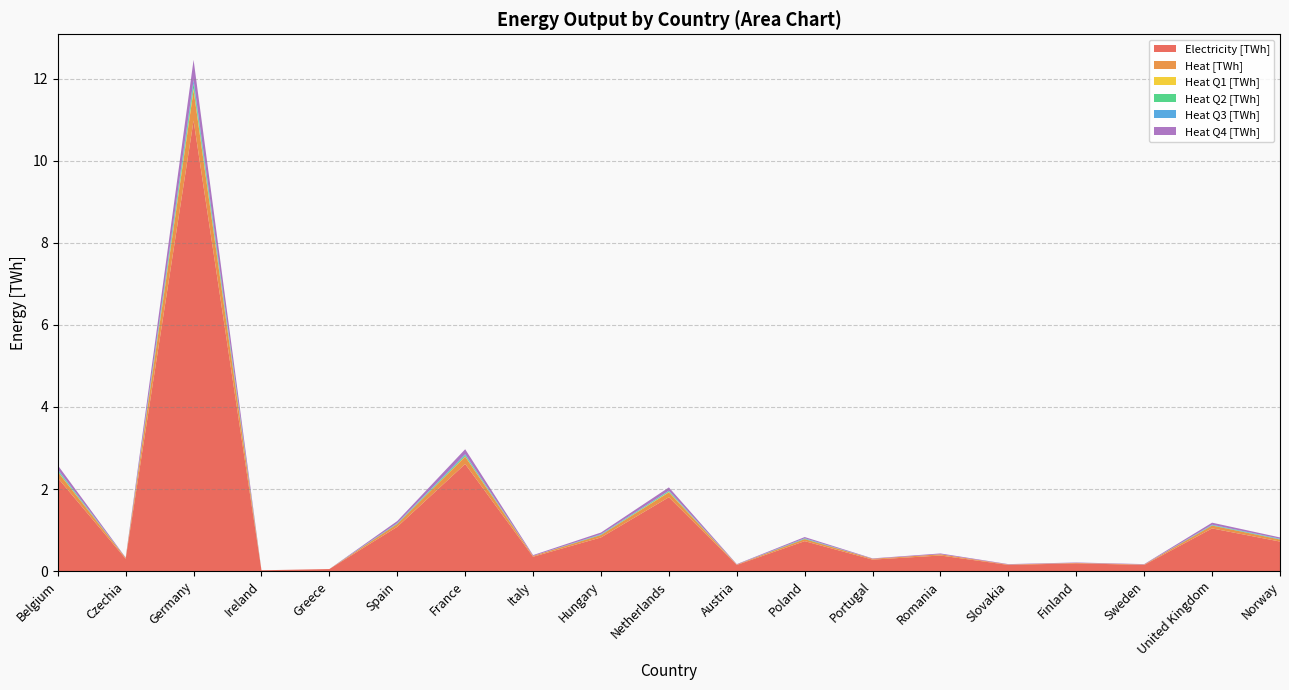

Reading left to right, transcribe all the data shown in this chart.

Electricity [TWh]: 2.3	0.3	11.0	0.0	0.1	1.1	2.6	0.3	0.8	1.8	0.1	0.7	0.3	0.4	0.1	0.2	0.1	1.0	0.7
Heat [TWh]: 0.1	0.0	0.7	0.0	0.0	0.1	0.2	0.0	0.1	0.1	0.0	0.1	0.0	0.0	0.0	0.0	0.0	0.1	0.1
Heat Q1 [TWh]: 0.0	0.0	0.1	0.0	0.0	0.0	0.0	0.0	0.0	0.0	0.0	0.0	0.0	0.0	0.0	0.0	0.0	0.0	0.0
Heat Q2 [TWh]: 0.0	0.0	0.1	0.0	0.0	0.0	0.0	0.0	0.0	0.0	0.0	0.0	0.0	0.0	0.0	0.0	0.0	0.0	0.0
Heat Q3 [TWh]: 0.0	0.0	0.1	0.0	0.0	0.0	0.0	0.0	0.0	0.0	0.0	0.0	0.0	0.0	0.0	0.0	0.0	0.0	0.0
Heat Q4 [TWh]: 0.1	0.0	0.5	0.0	0.0	0.1	0.1	0.0	0.0	0.1	0.0	0.0	0.0	0.0	0.0	0.0	0.0	0.1	0.0